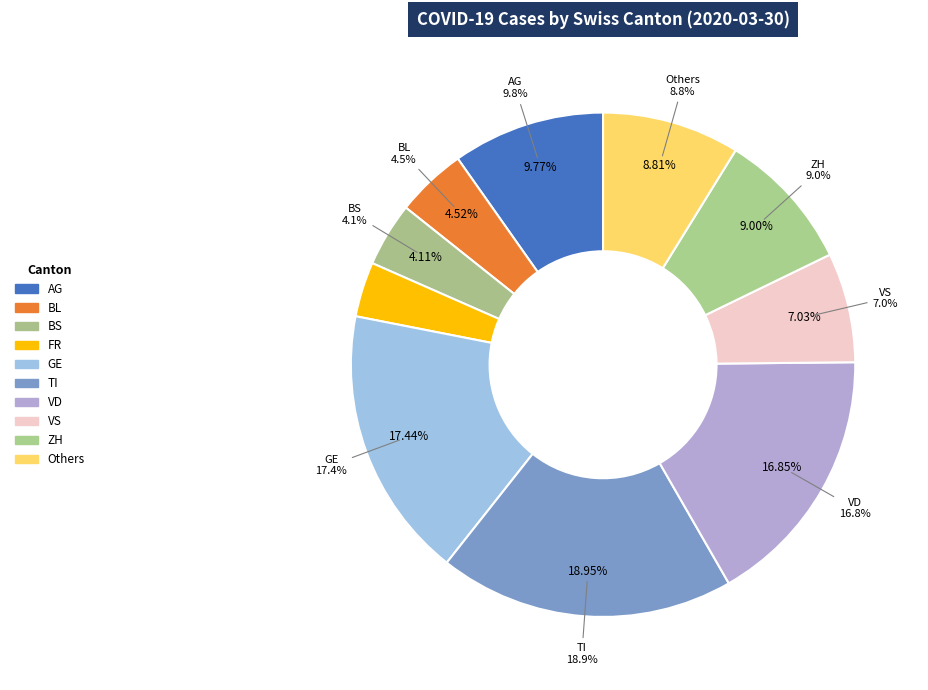

Is there a majority slice in this chart?

No